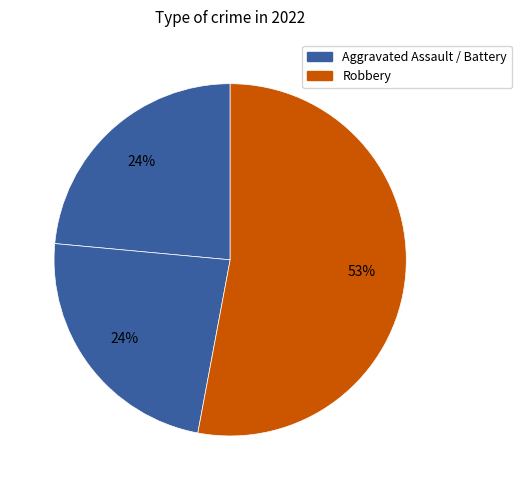

How many segments does this pie chart have?

3